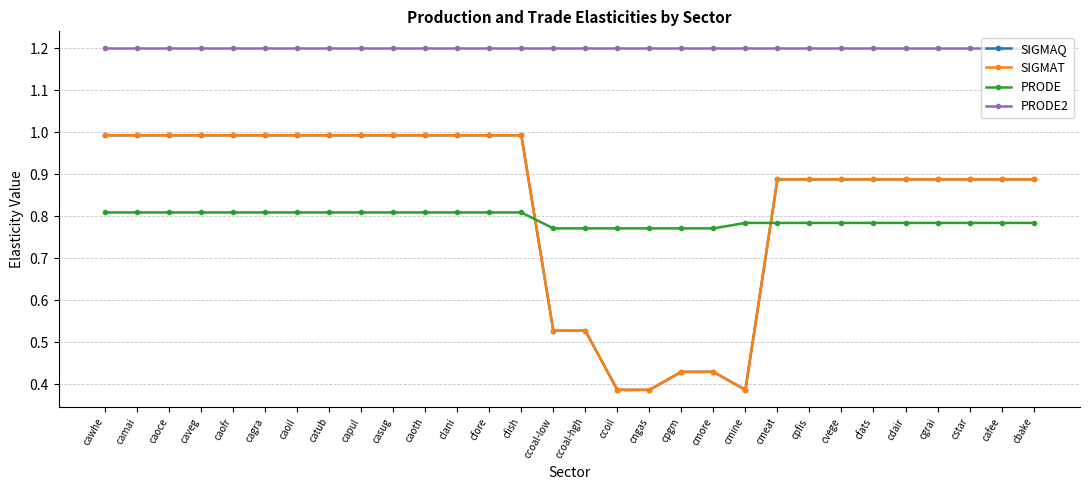

Rank the categories by PRODE value from lowest to highest.

ccoal-low, ccoal-hgh, ccoil, cngas, cpgm, cmore, cmine, cmeat, cpfis, cvege, cfats, cdair, cgrai, cstar, cafee, cbake, cawhe, camai, caoce, caveg, caofr, cagra, caoil, catub, capul, casug, caoth, clani, cfore, cfish